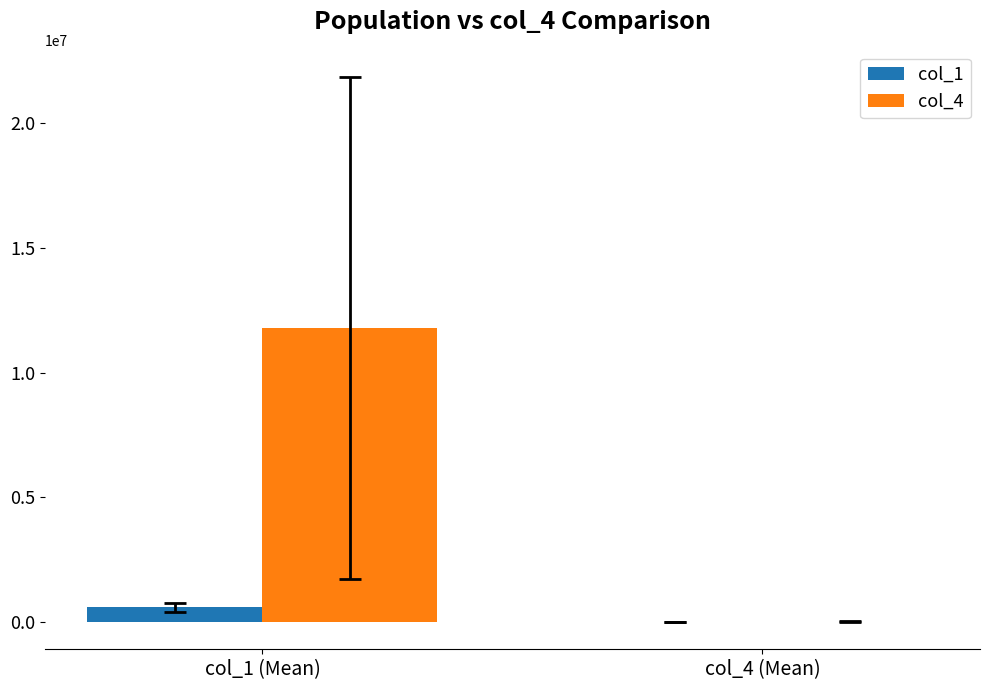

What is the spread (max minus min) of values at col_4 (Mean)?

8411.0